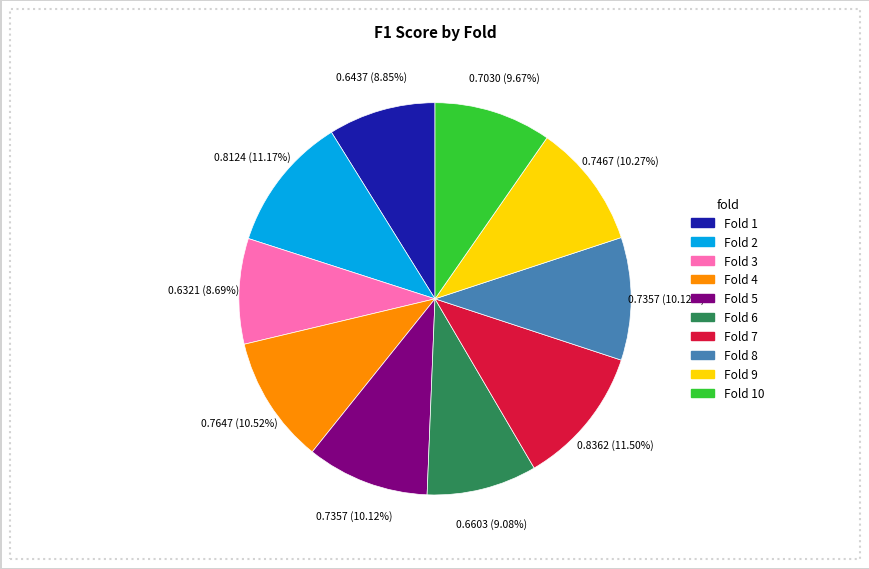

Does any single category account for the majority?

No